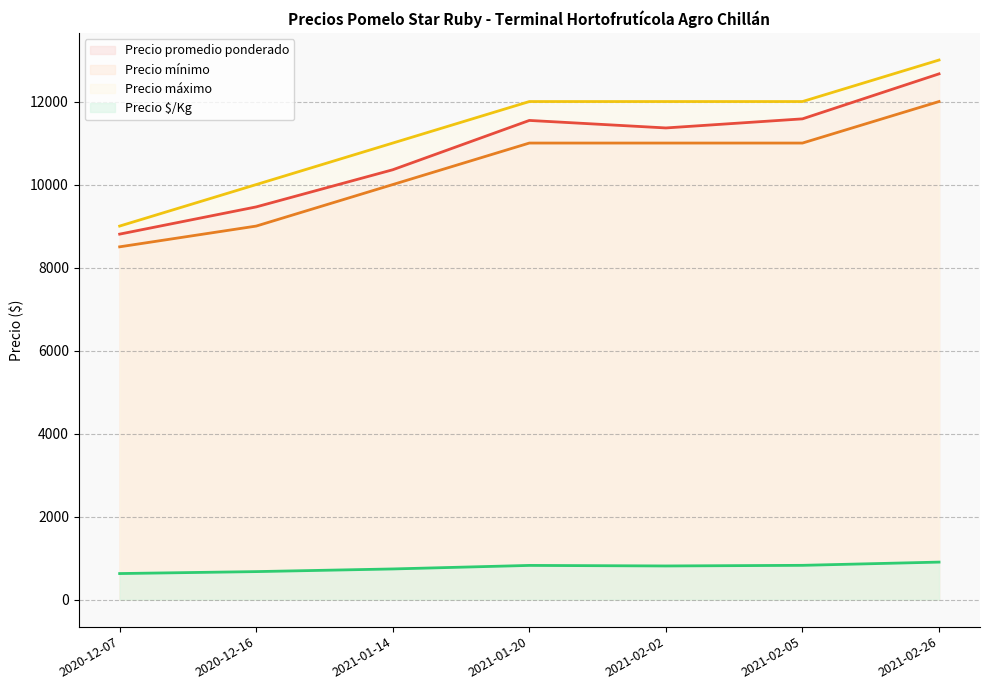

At which category is the sum across all series the highest?

2021-02-26